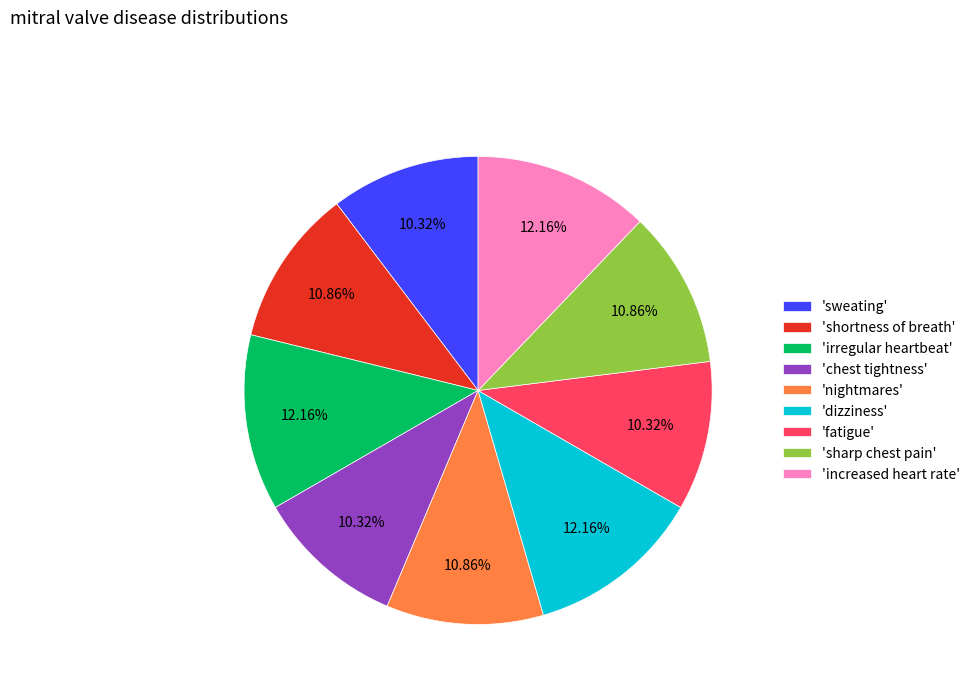

Does 'dizziness' represent more than half of the total?

No